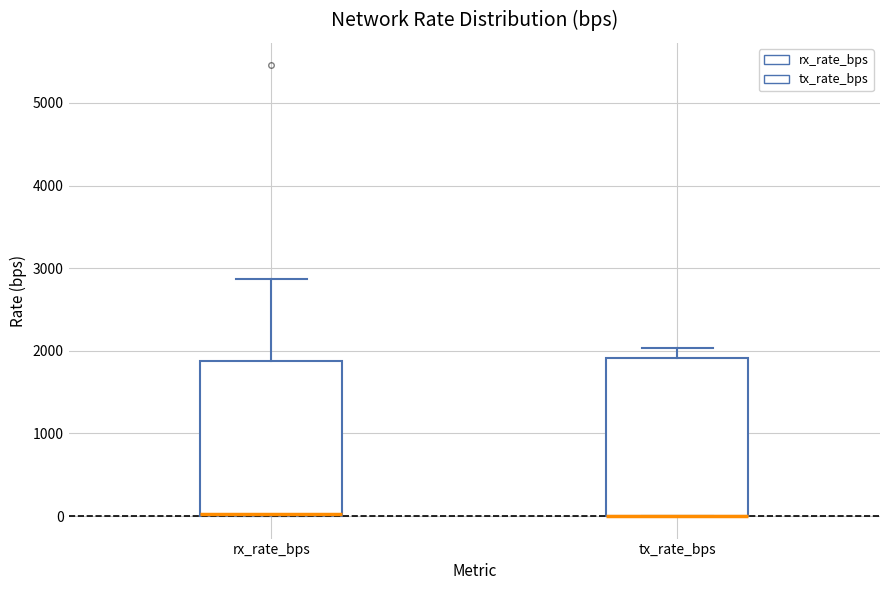

Reading left to right, transcribe this box plot: for each box, give where its median line is, the range the box spans, and where its two whiskers end, as read against the y-axis. The values are not printed on the chart, so give them approximately, as read against the axis.

rx_rate_bps: median 0 (drawn on the box's lower edge), box 0 to 1900, whiskers 0 to 2900
tx_rate_bps: median 0 (drawn on the box's lower edge), box 0 to 1900, whiskers 0 to 2000